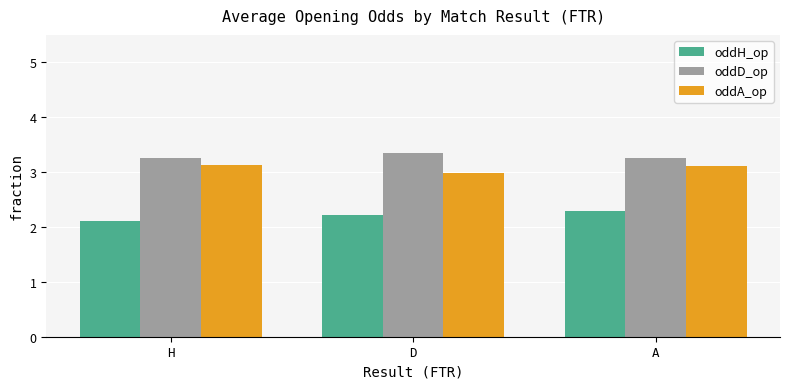

What is the difference between the highest and lowest values at D?

1.1